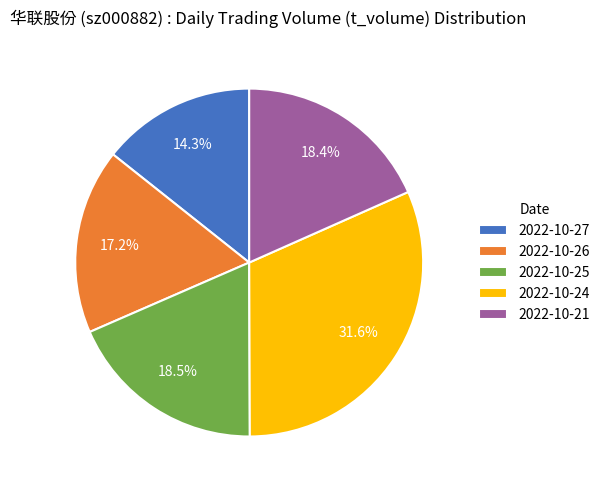

How many slices are in this pie chart?

5